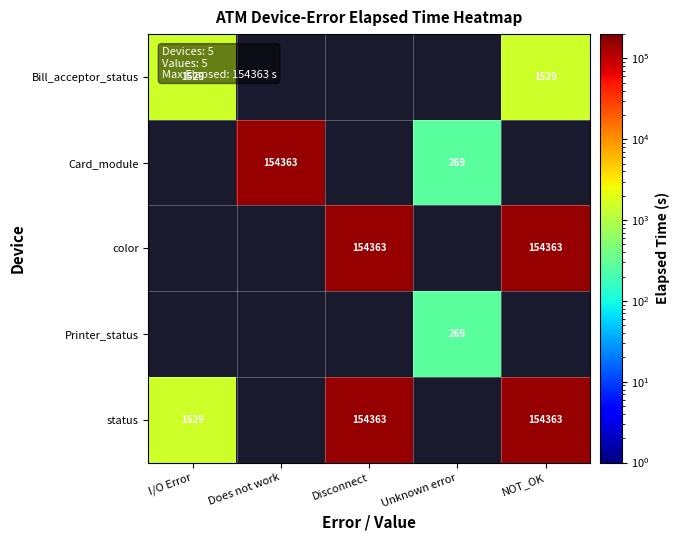

How many categories are shown in the chart?

5